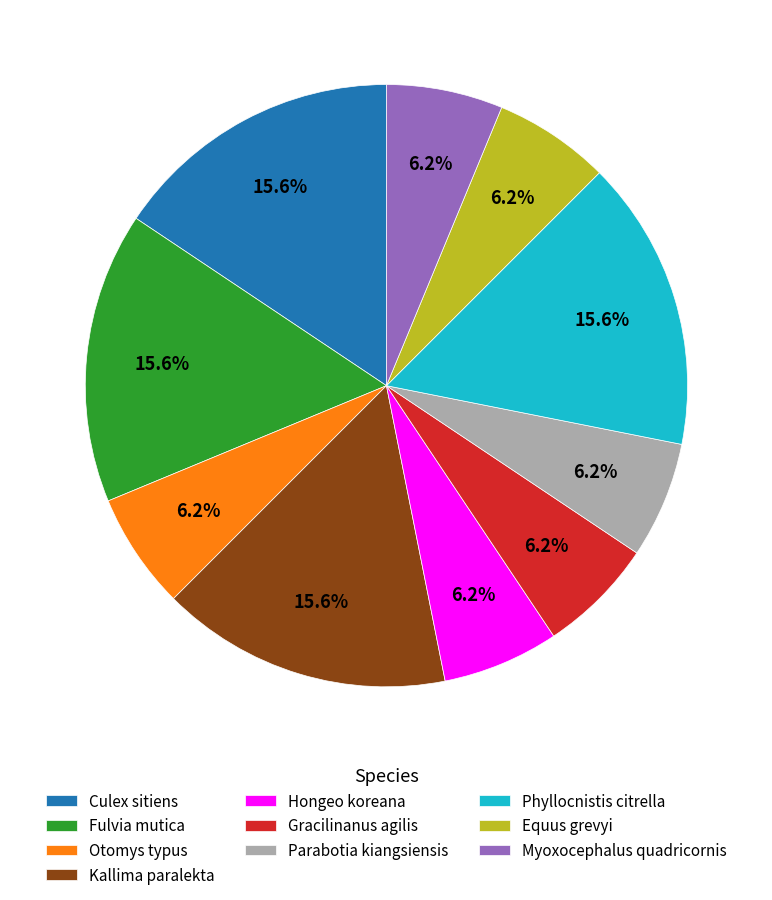

How many slices are in this pie chart?

10